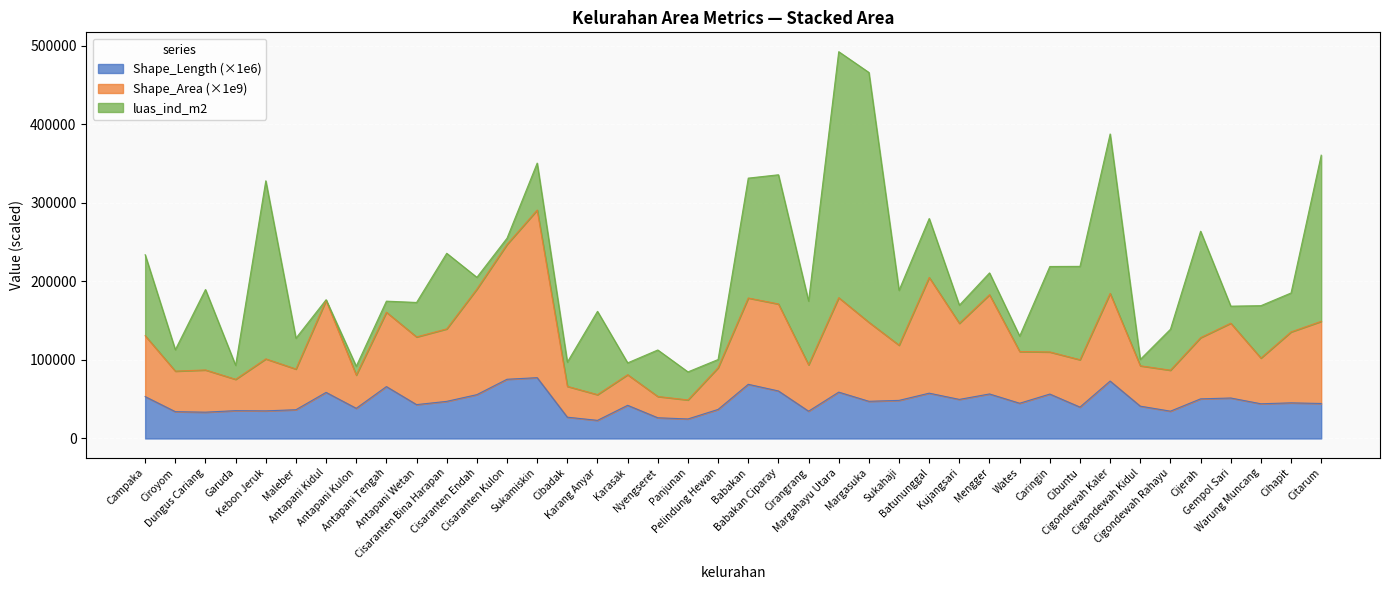

Where does the Shape_Length series first go above 45387?

Campaka